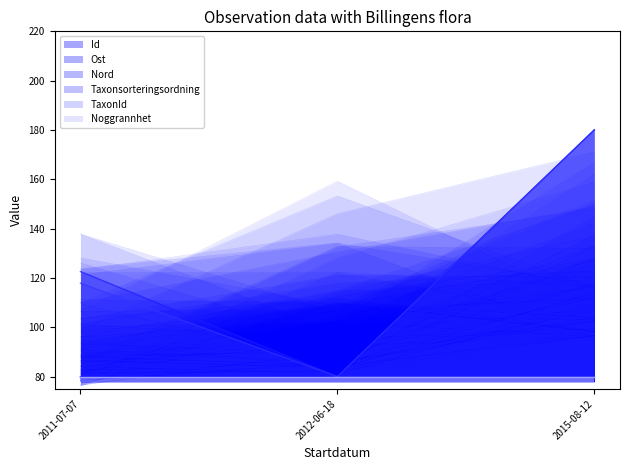

List the series in order of their peak value, lowest first.

Nord, Ost, Id